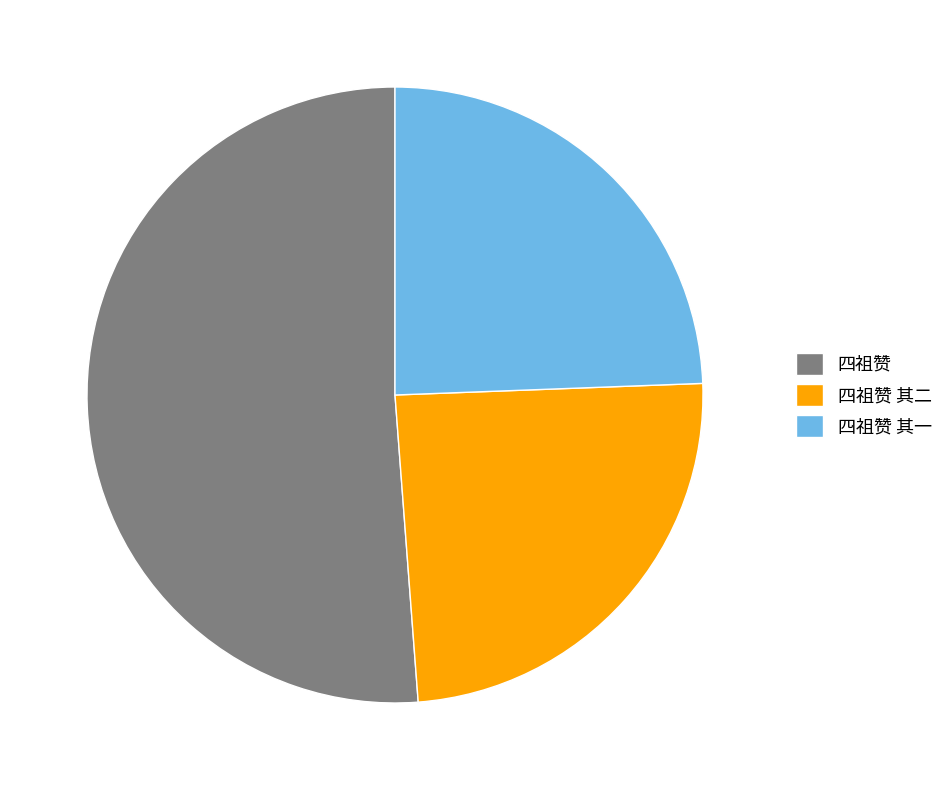

Is the sum of 四祖赞 其二 and 四祖赞 其一 greater than half?

No